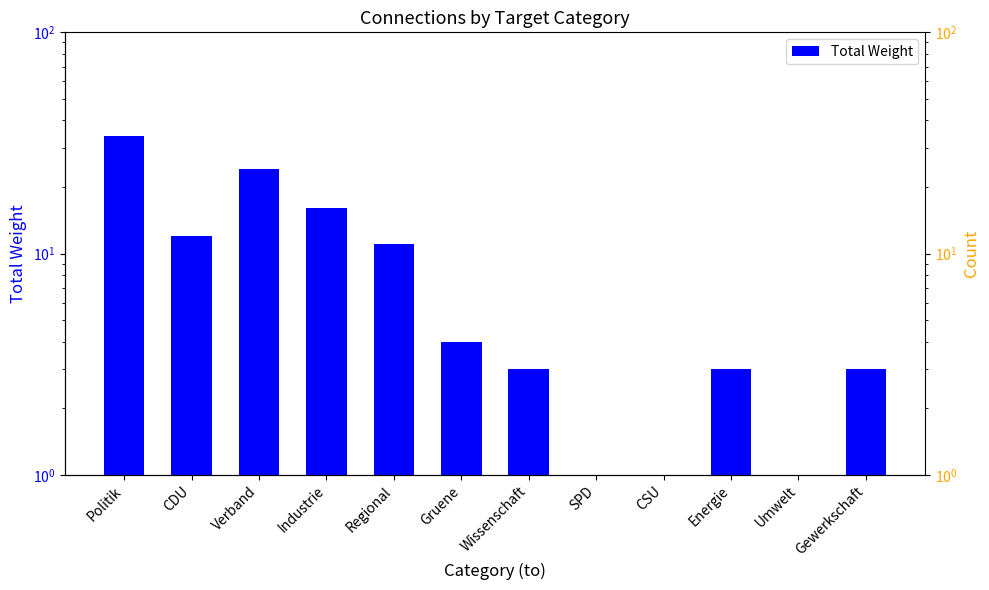

Rank the categories by value from highest to lowest.

Politik, Verband, Industrie, CDU, Regional, Gruene, Wissenschaft, Energie, Gewerkschaft, SPD, CSU, Umwelt